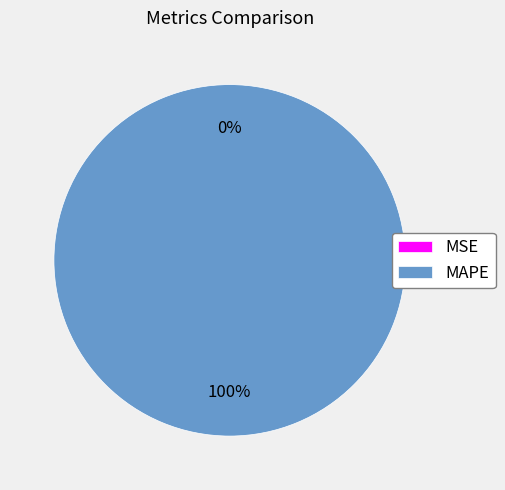

Does MSE represent more than half of the total?

No